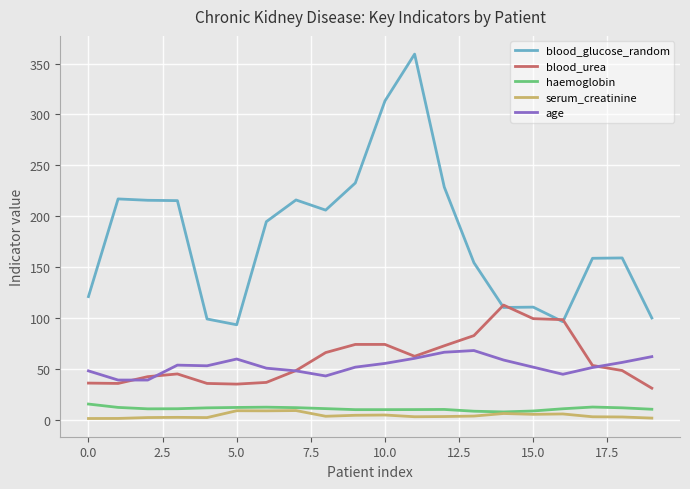

True or false: blood_urea and haemoglobin cross at least once.

False